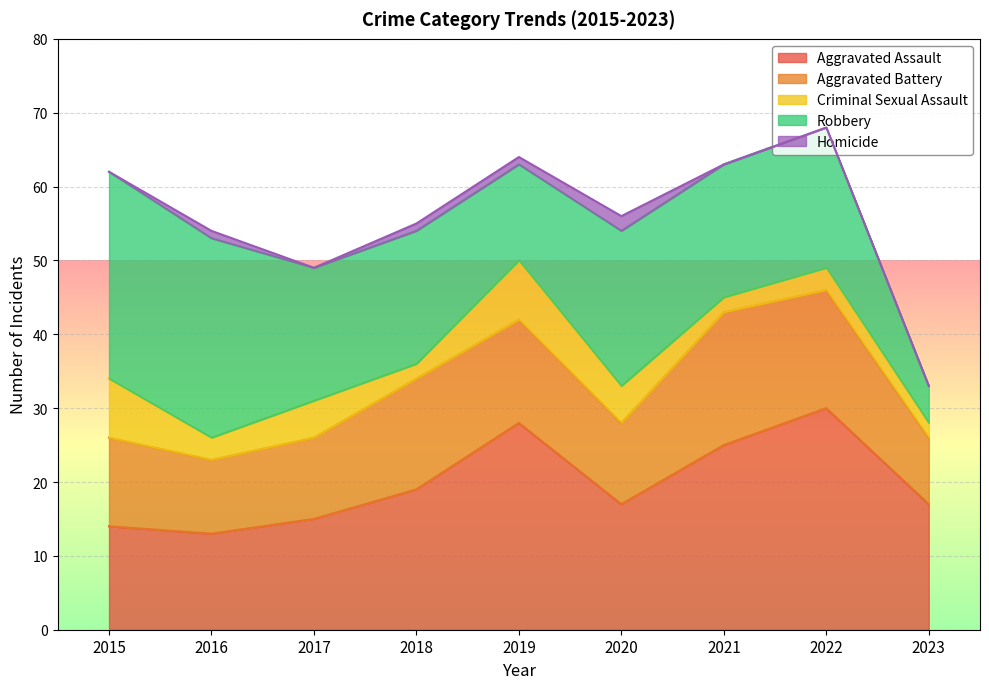

True or false: Robbery has a value of 11 at 2020.

False